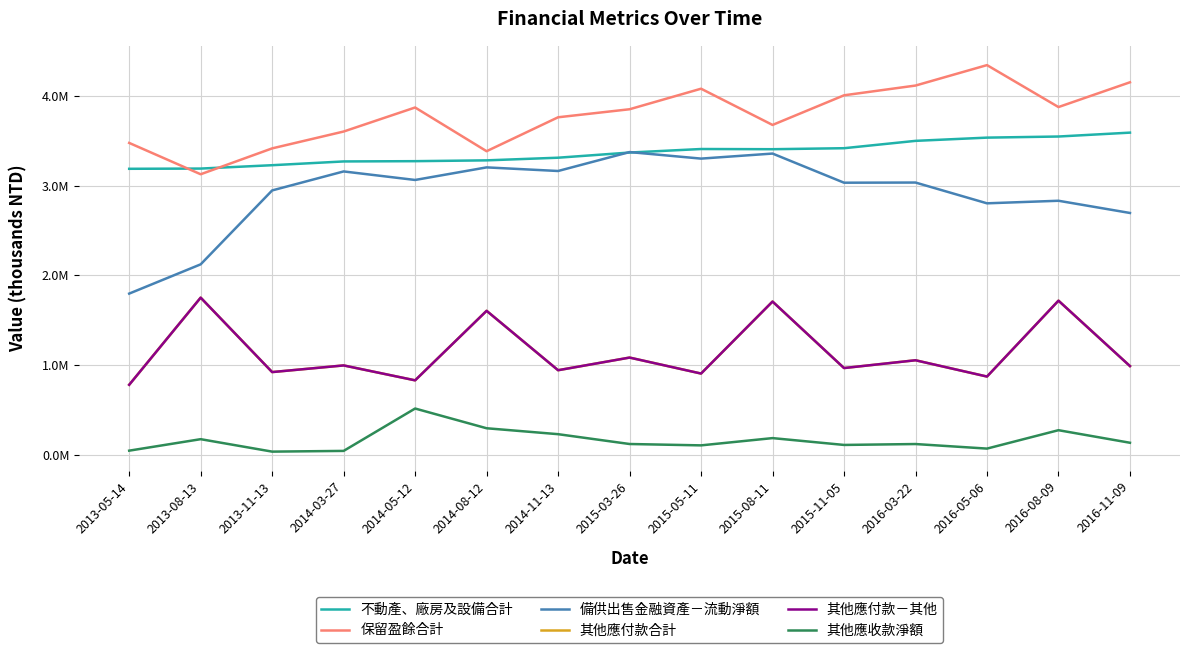

Is this an area chart (filled region under the line)?

No